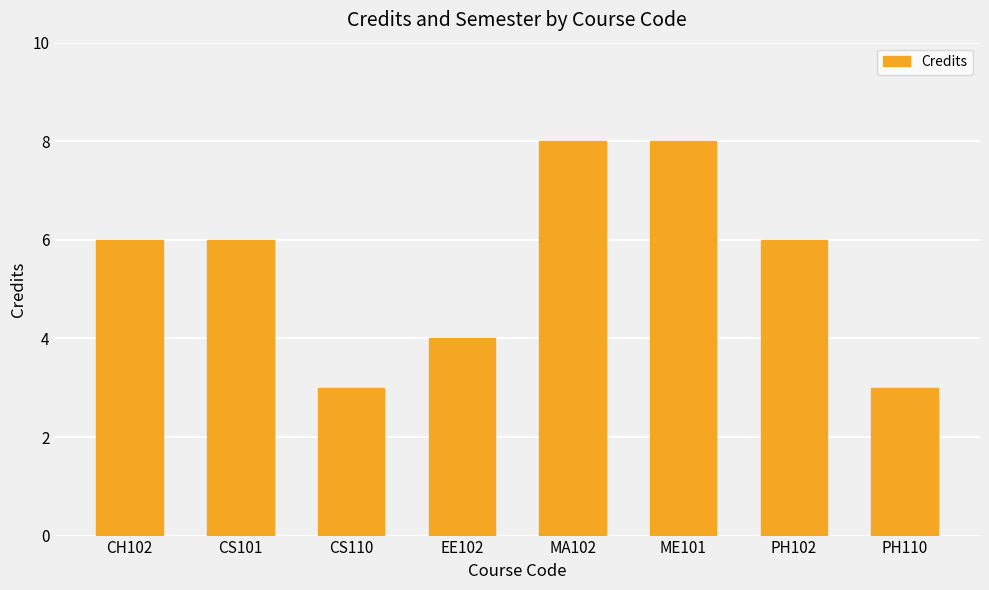

How many bars are there in total?

8